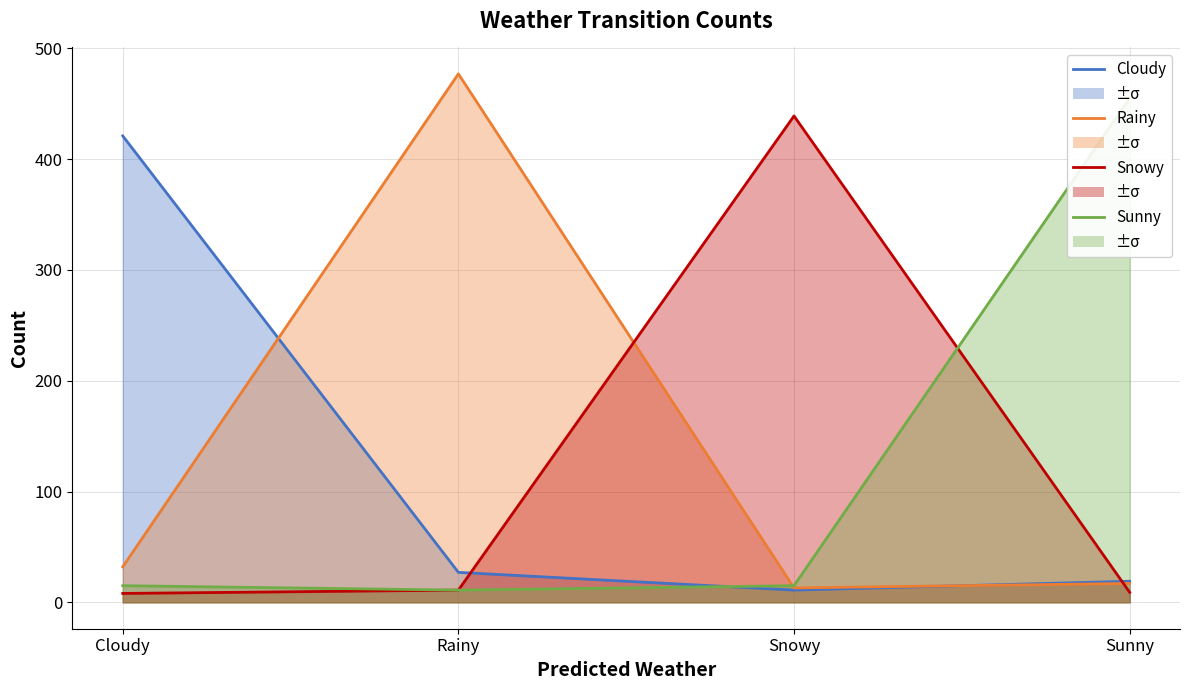

Rank the series by their maximum value, from lowest to highest.

Cloudy, Snowy, Sunny, Rainy